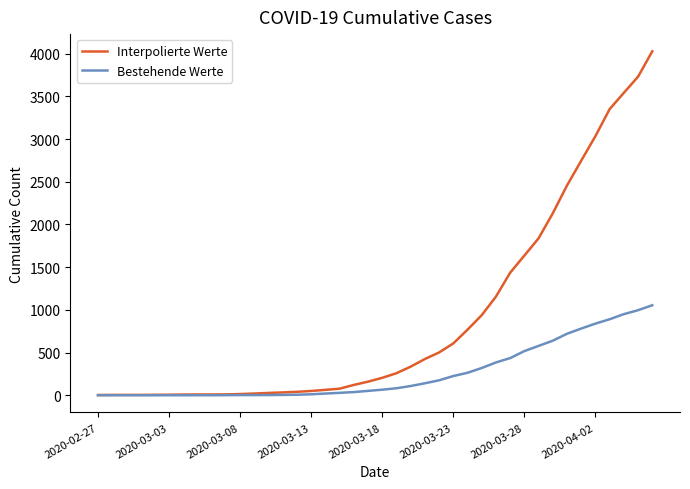

List the series in order of their peak value, highest first.

Interpolierte Werte, Bestehende Werte